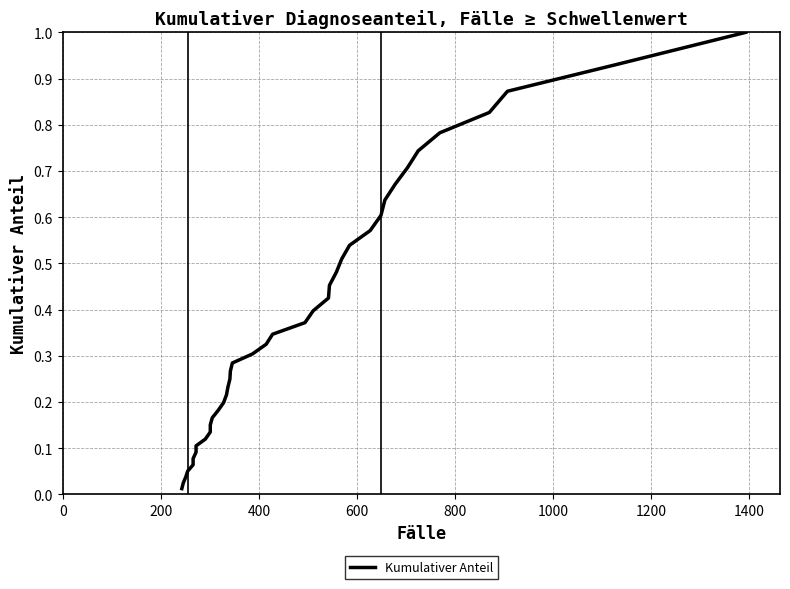

What is the label of the 37th point from the right?

600